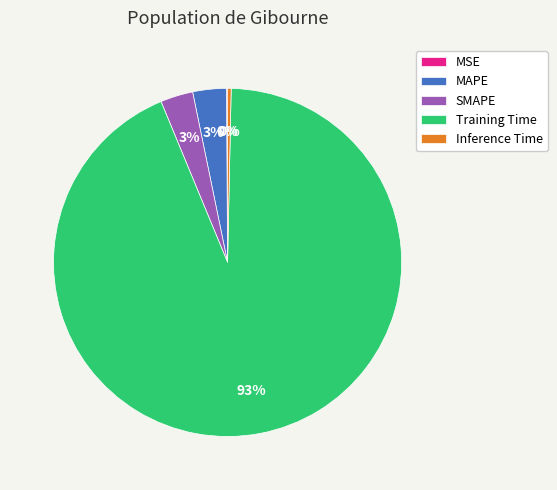

To the nearest percent, what portion does MAPE represent?

3%